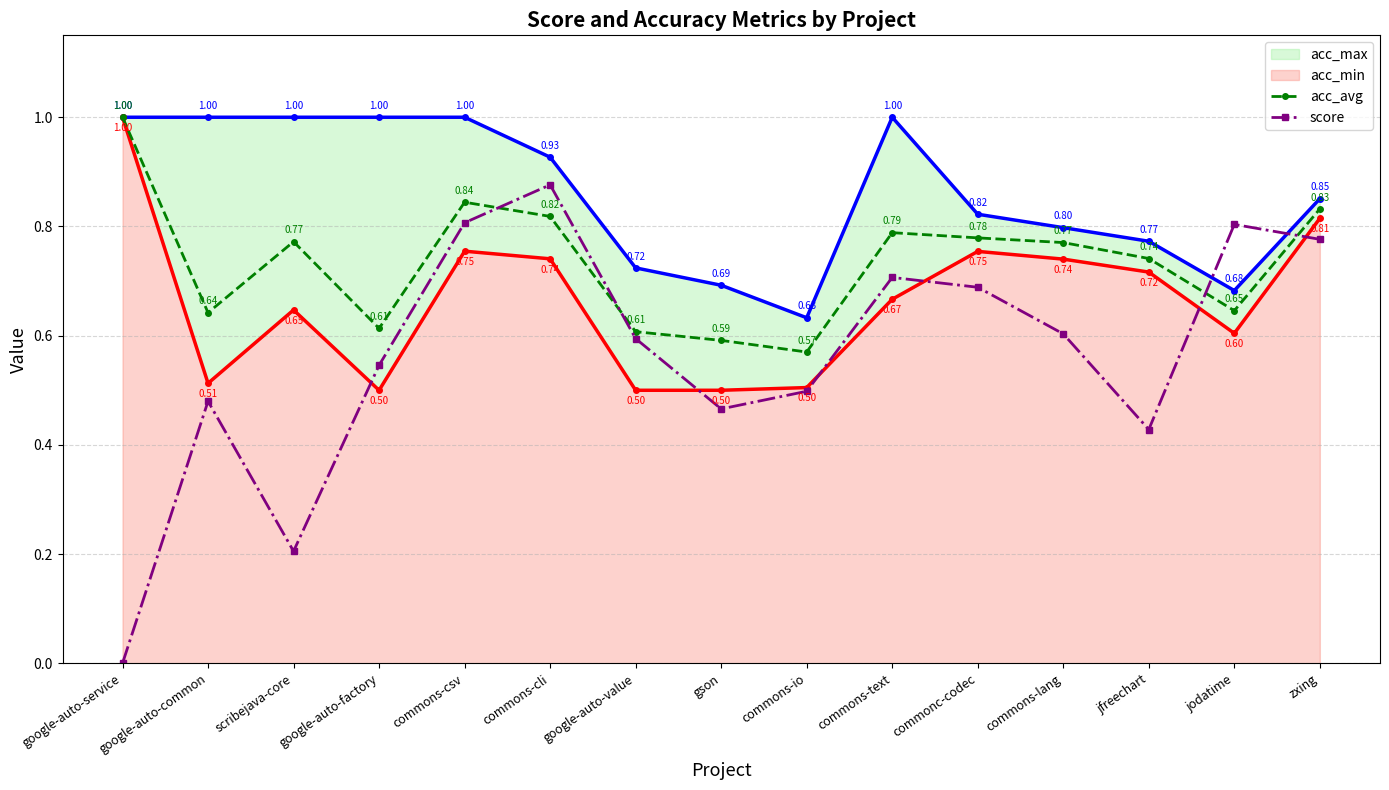

Where is acc_avg nearest to the value 0?

commons-io